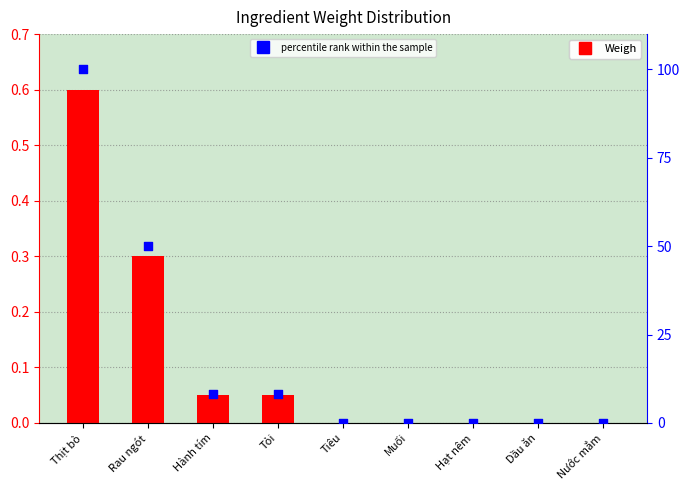

Which series has the largest Y range (max minus min)?

percentile rank within the sample